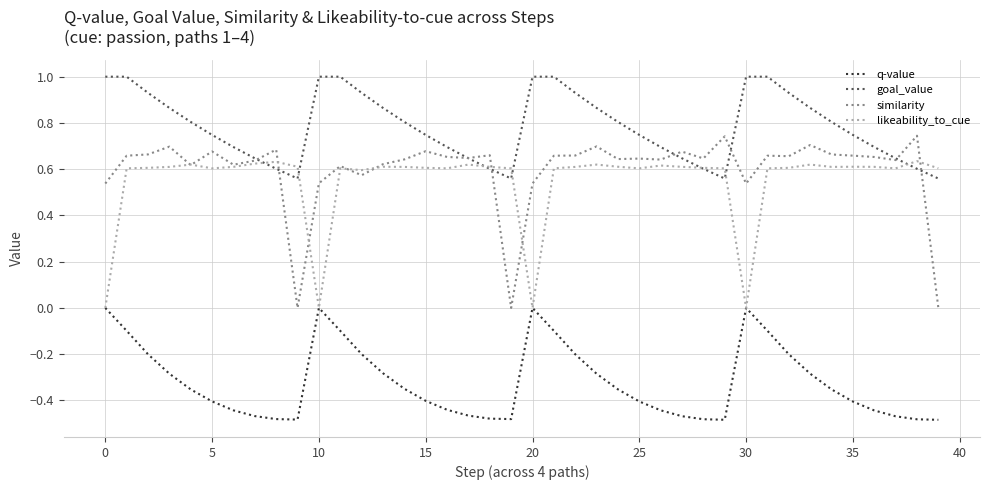

List the series in order of their peak value, highest first.

goal_value, similarity, likeability_to_cue, q-value